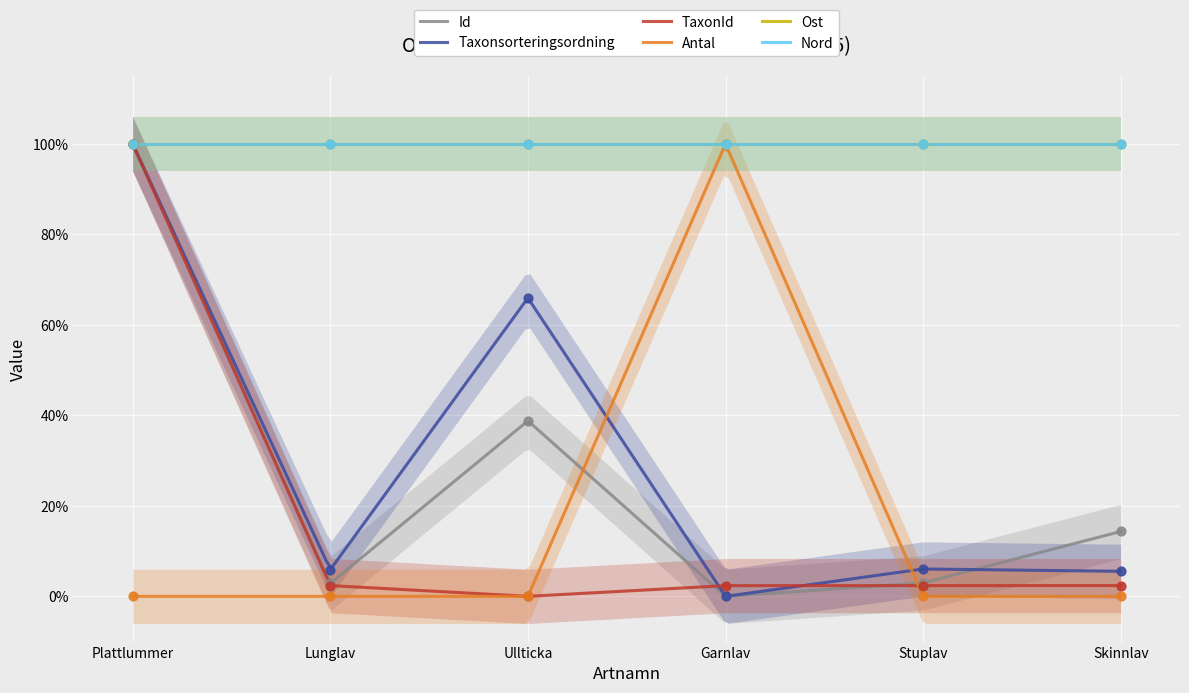

Which series reaches the maximum Y coordinate?

Id